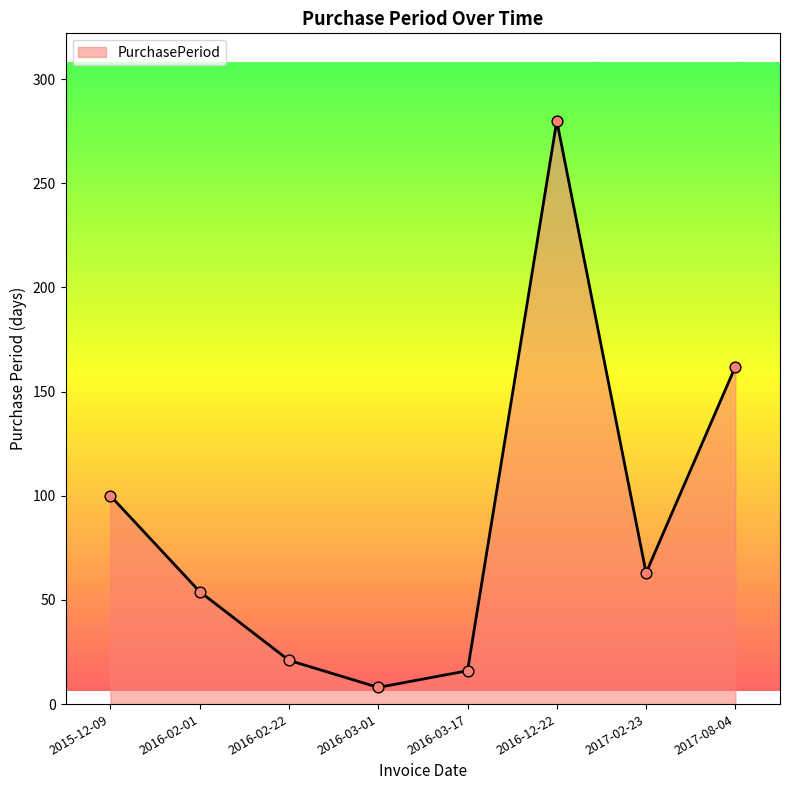

Which has a higher value, 2017-02-23 or 2016-02-22?

2017-02-23